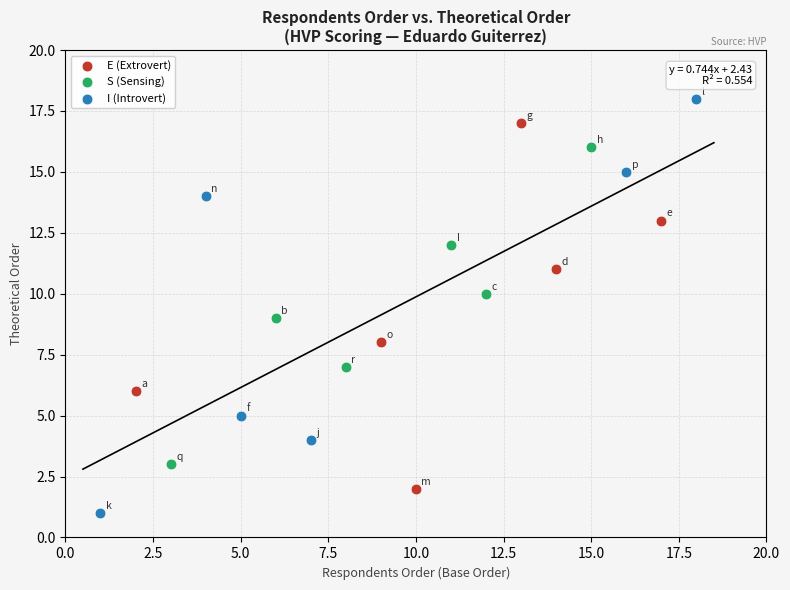

Which series has the largest Y range (max minus min)?

I (Introvert)